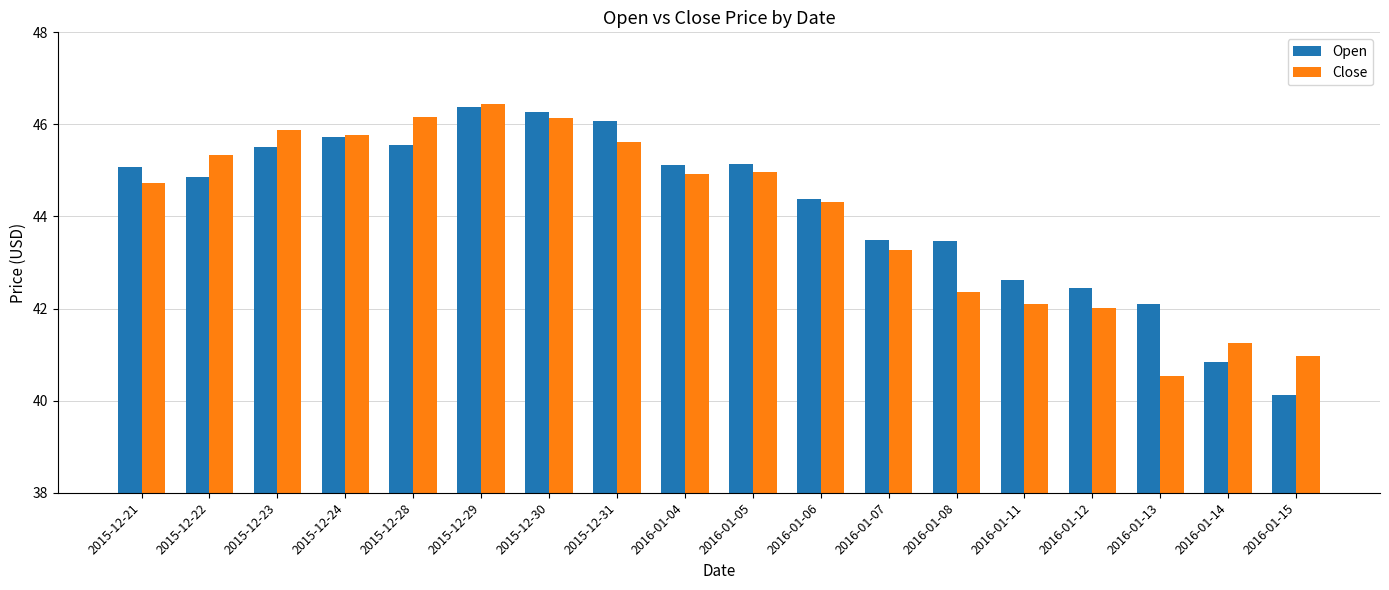

The Open series shows 45.1 at 2015-12-21. True or false?

True